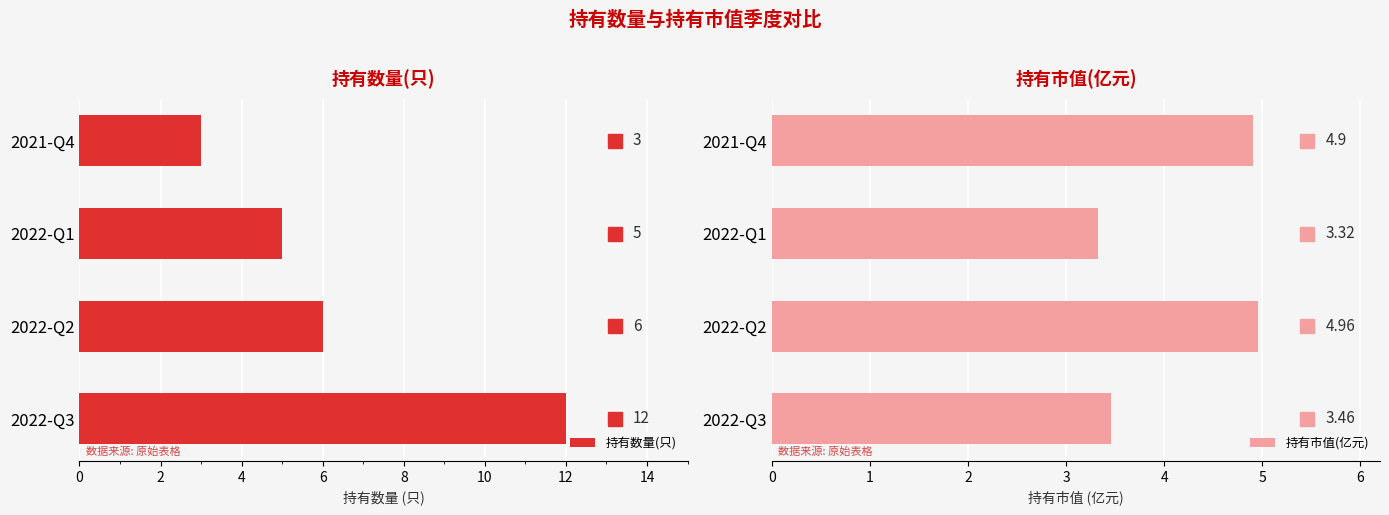

What is the sum of all 持有数量(只) values?

26